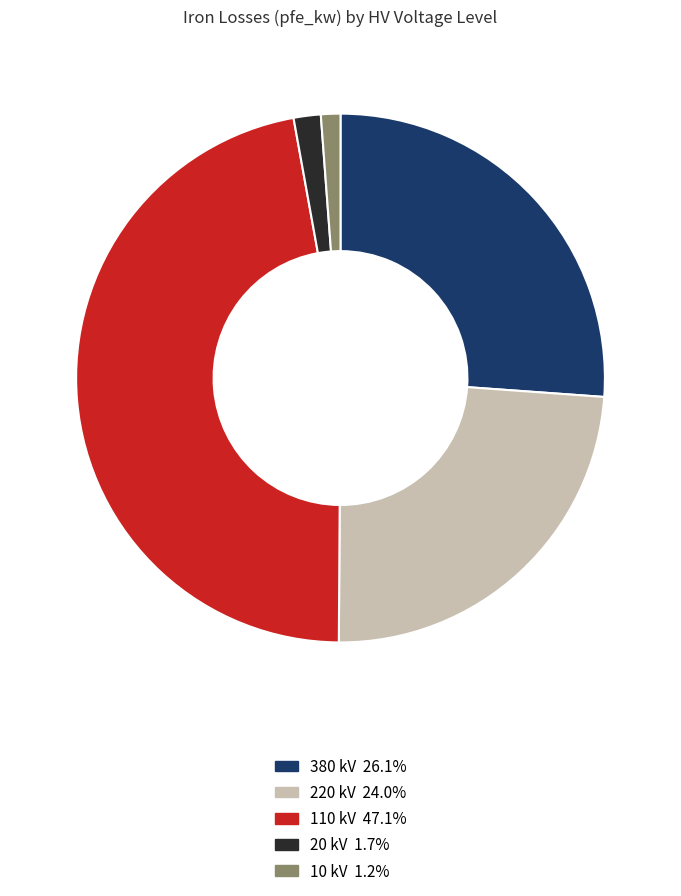

Does any single category account for the majority?

No